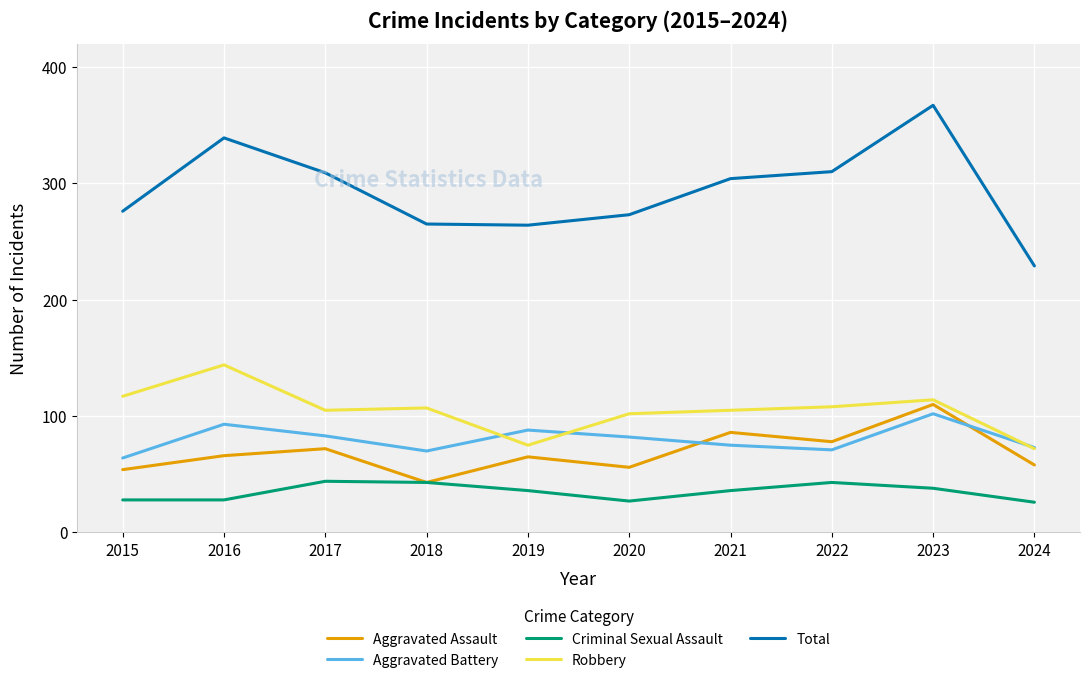

What is the difference between the Total values at 2017 and 2015?

33